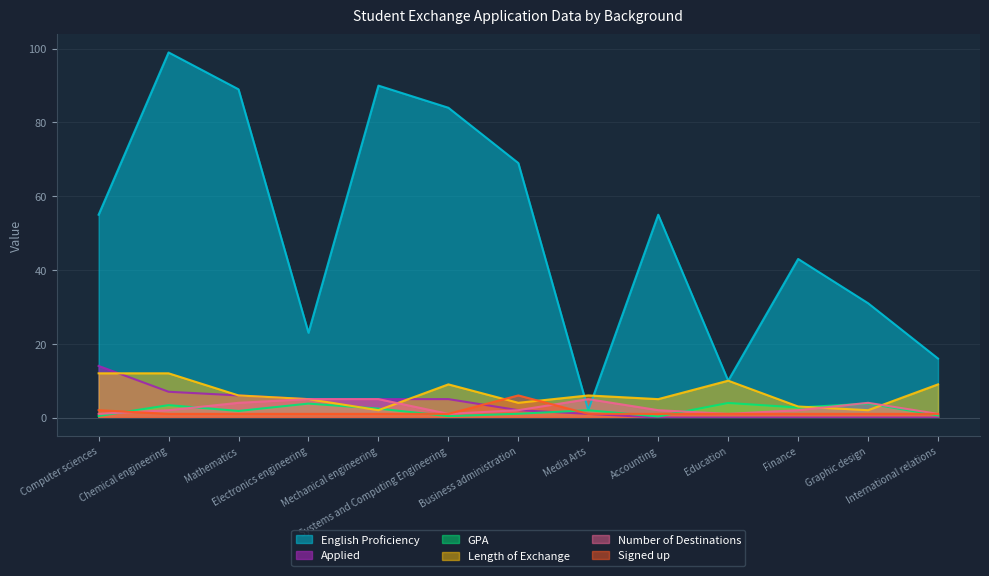

At which category is the sum across all series the highest?

Chemical engineering